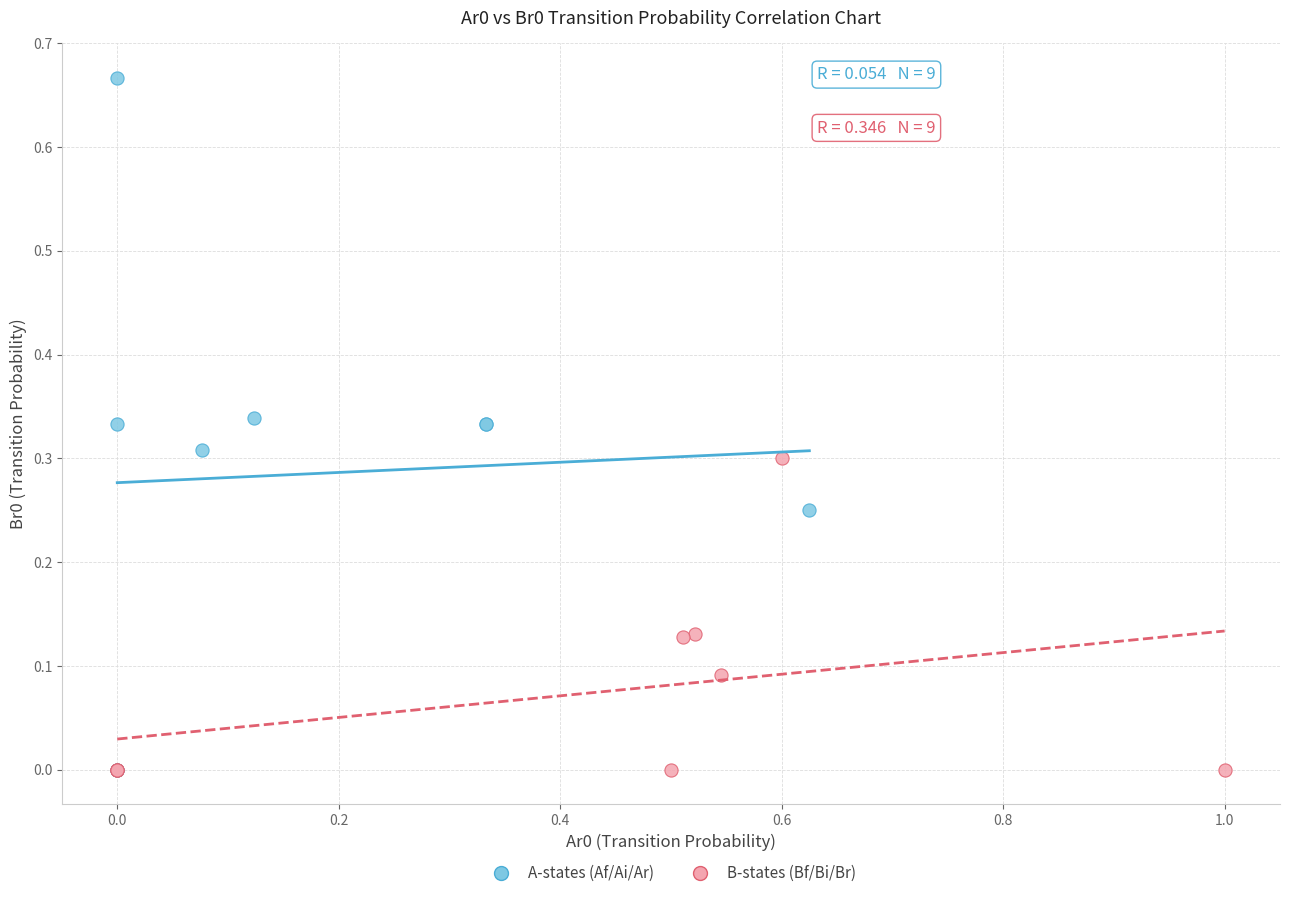

Which series has the widest spread of Y values?

A-states (Af/Ai/Ar)